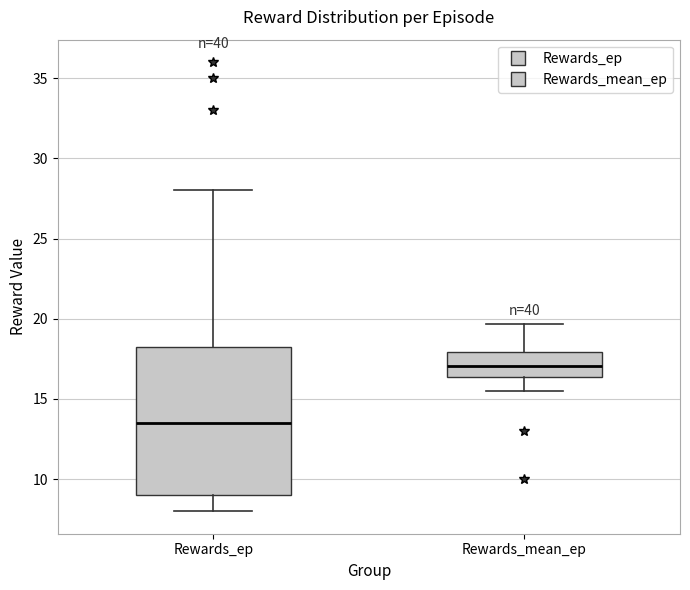

Reading left to right, transcribe this box plot: for each box, give where its median line is, the range the box spans, and where its two whiskers end, as read against the y-axis. The values are not printed on the chart, so give them approximately, as read against the axis.

Rewards_ep: median 13.5, box 9.0 to 18.5, whiskers 8.0 to 28.0
Rewards_mean_ep: median 17.0, box 16.5 to 18.0, whiskers 15.5 to 19.5